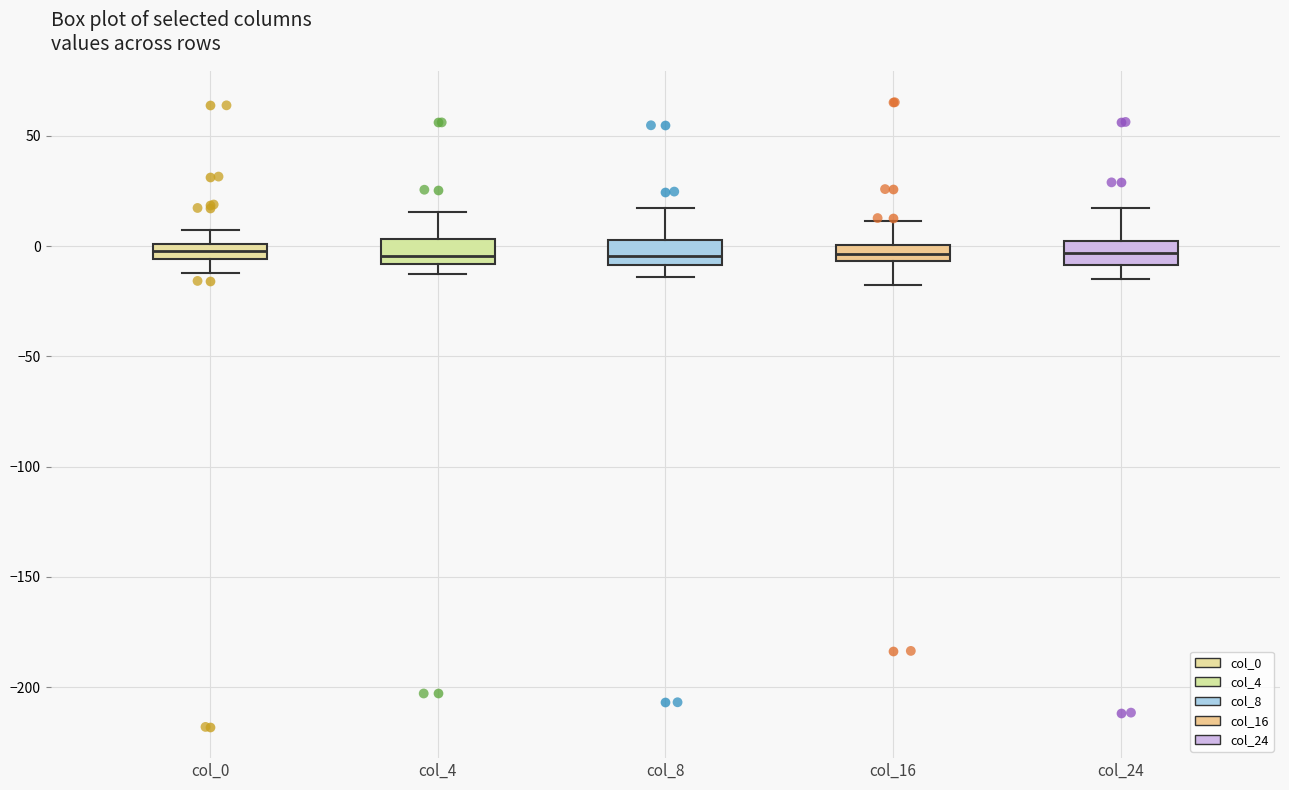

Where does the median line of the box for col_24 sit on the y-axis? The values are not printed on the chart, so give them approximately, as read against the axis.

-5